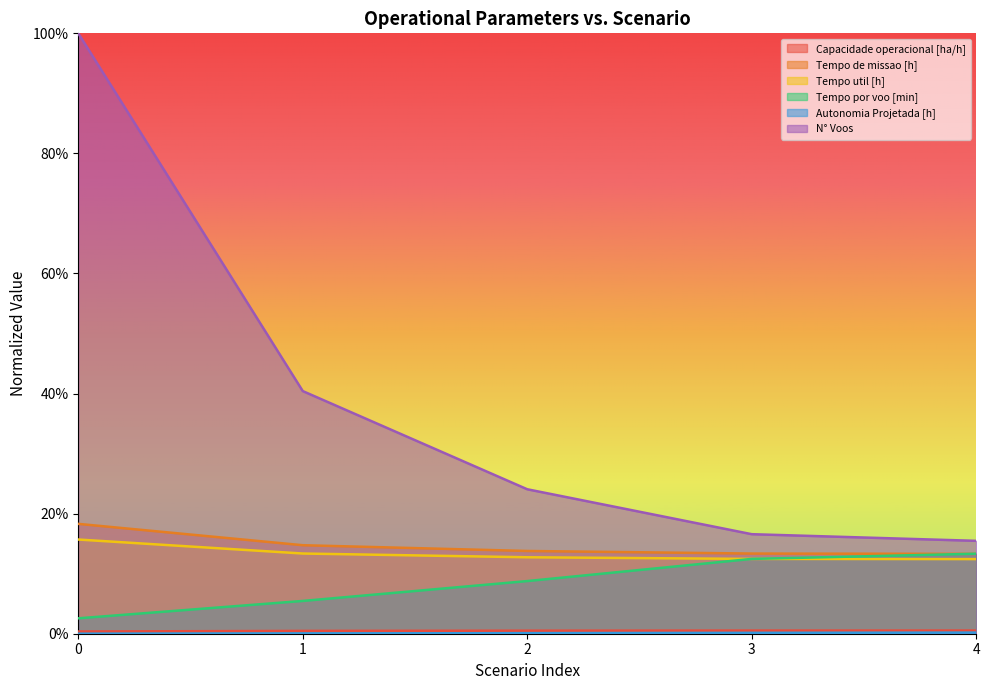

Is it true that N° Voos equals 0.1 at 2?

False